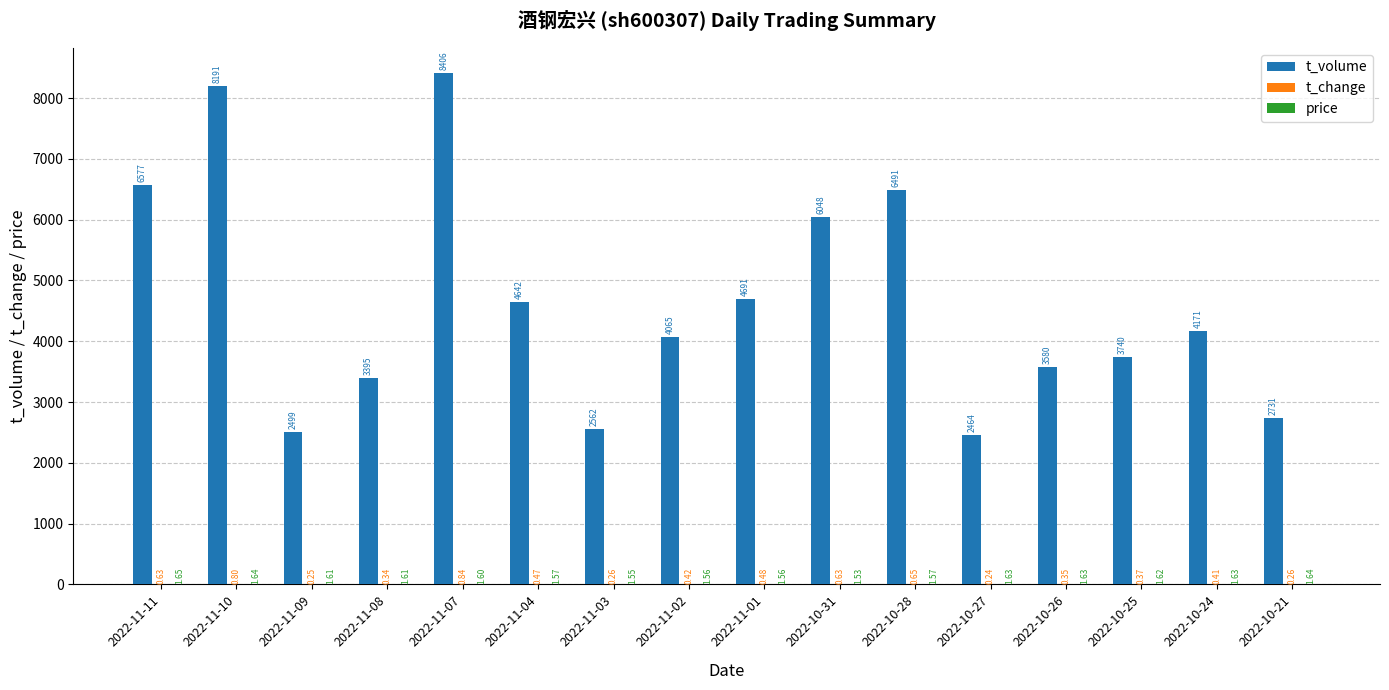

Which series has the largest total across all categories?

t_volume